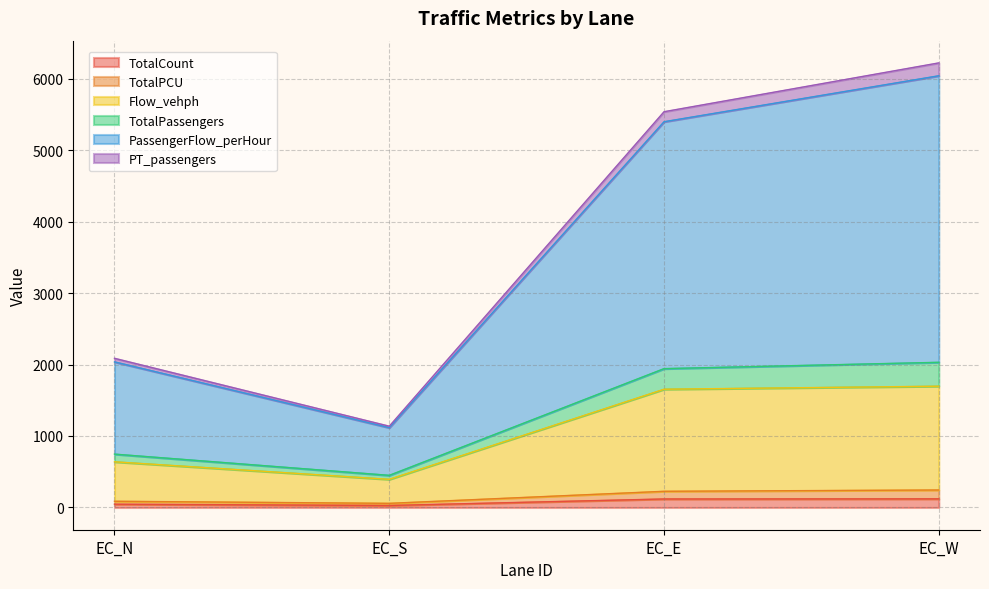

What is the greatest value displayed?

6218.8